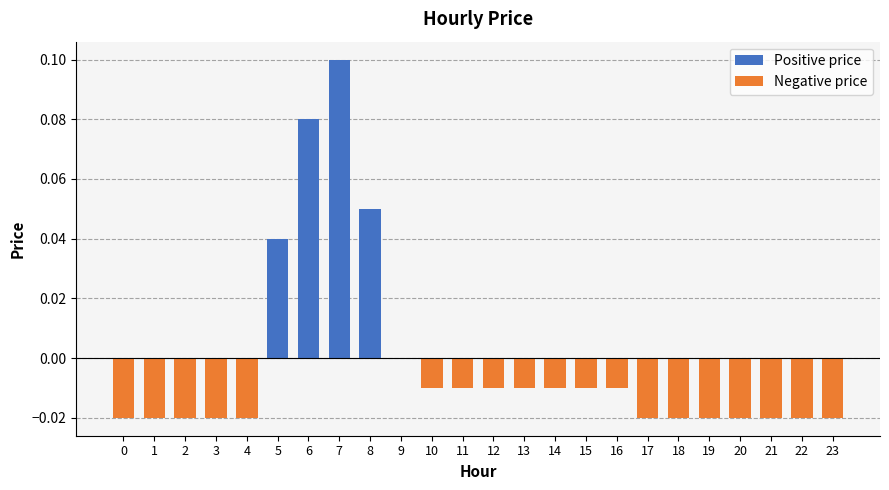

How many positive values are there?

4